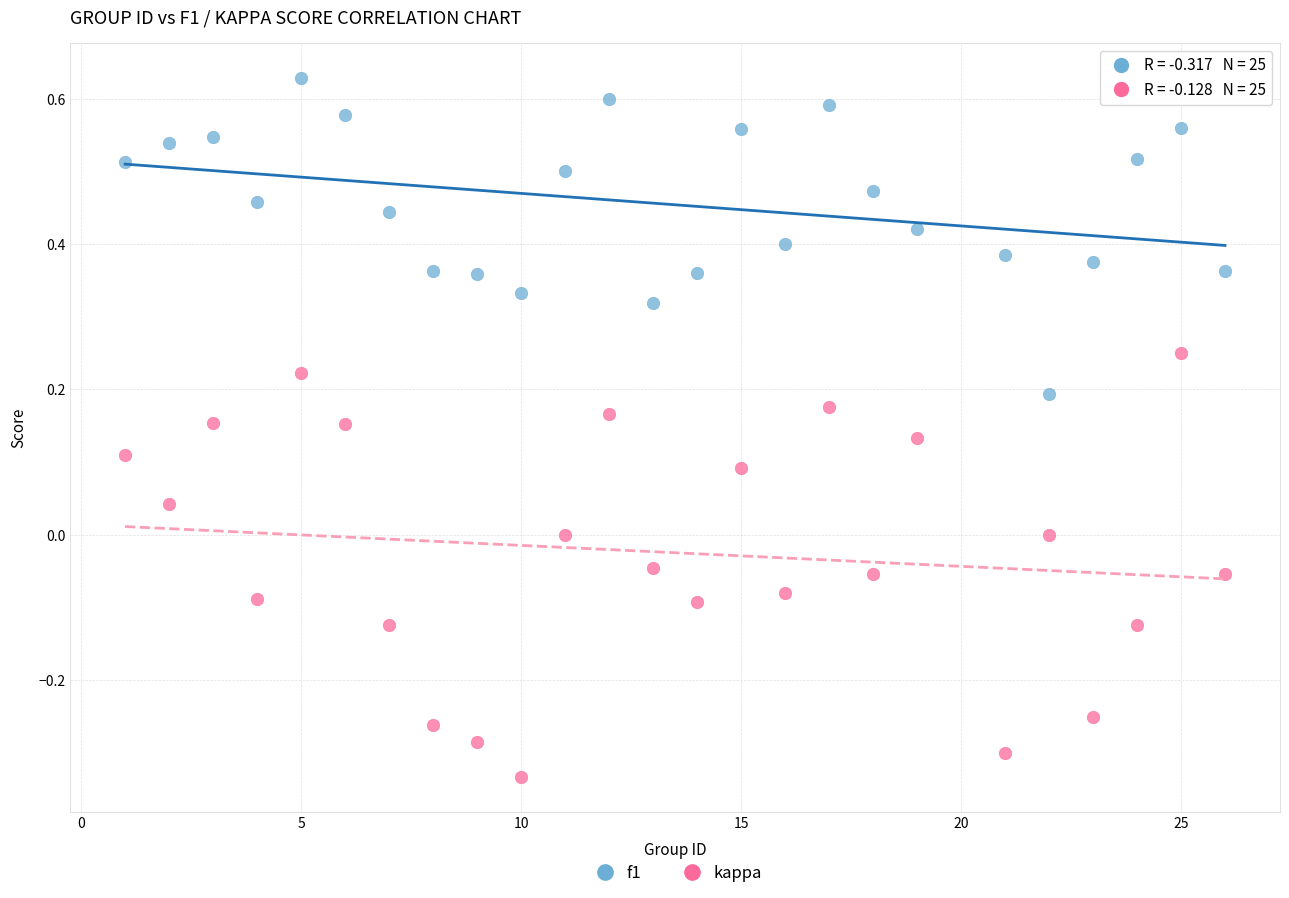

Which series has the widest spread of Y values?

kappa